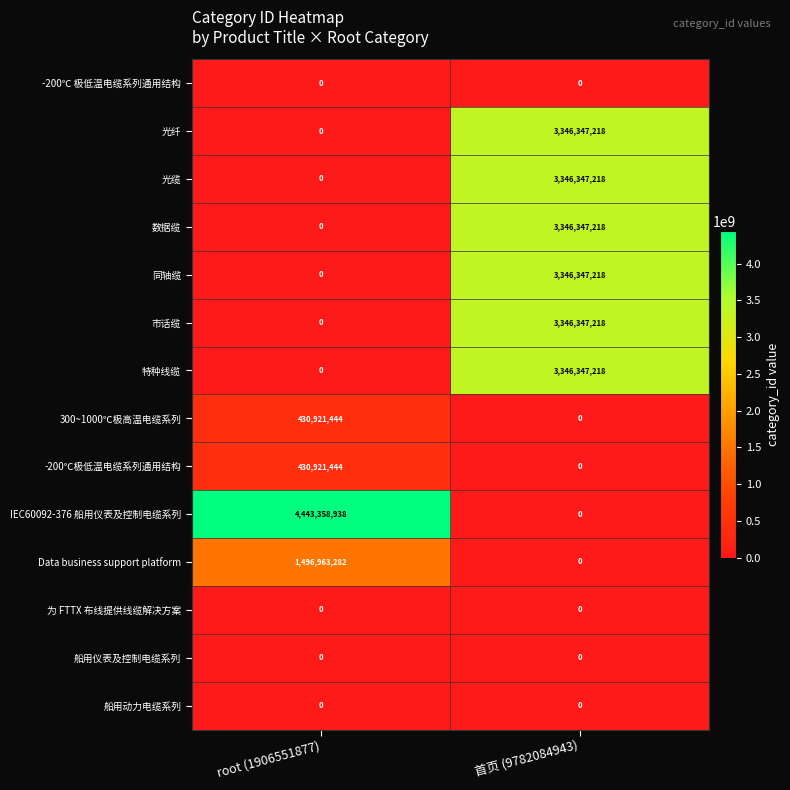

What is the sum of the 数据缆 values at 首页 (9782084943) and root (1906551877)?

3346347218